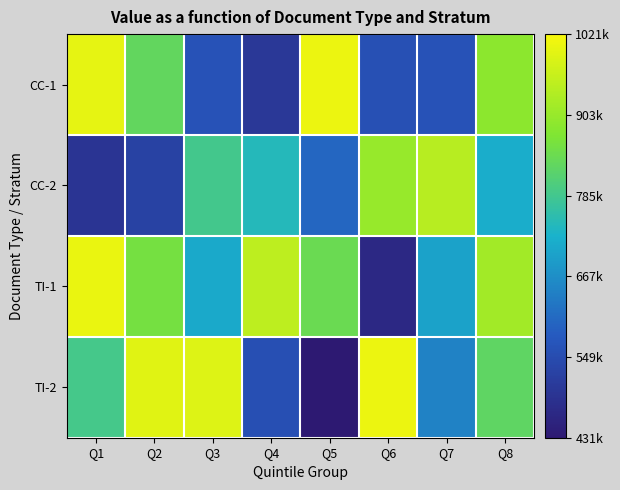

Reading left to right, transcribe all the data shown in this chart.

CC-1: Q1=999363	Q2=830363	Q3=563503	Q4=504939	Q5=1006564	Q6=560020	Q7=563705	Q8=888123
CC-2: Q1=495460	Q2=528061	Q3=787245	Q4=744048	Q5=601716	Q6=903423	Q7=941329	Q8=718854
TI-1: Q1=1003329	Q2=859235	Q3=711432	Q4=948466	Q5=843444	Q6=466445	Q7=699666	Q8=917326
TI-2: Q1=790266	Q2=991778	Q3=987103	Q4=556357	Q5=431408	Q6=1006024	Q7=648070	Q8=826766